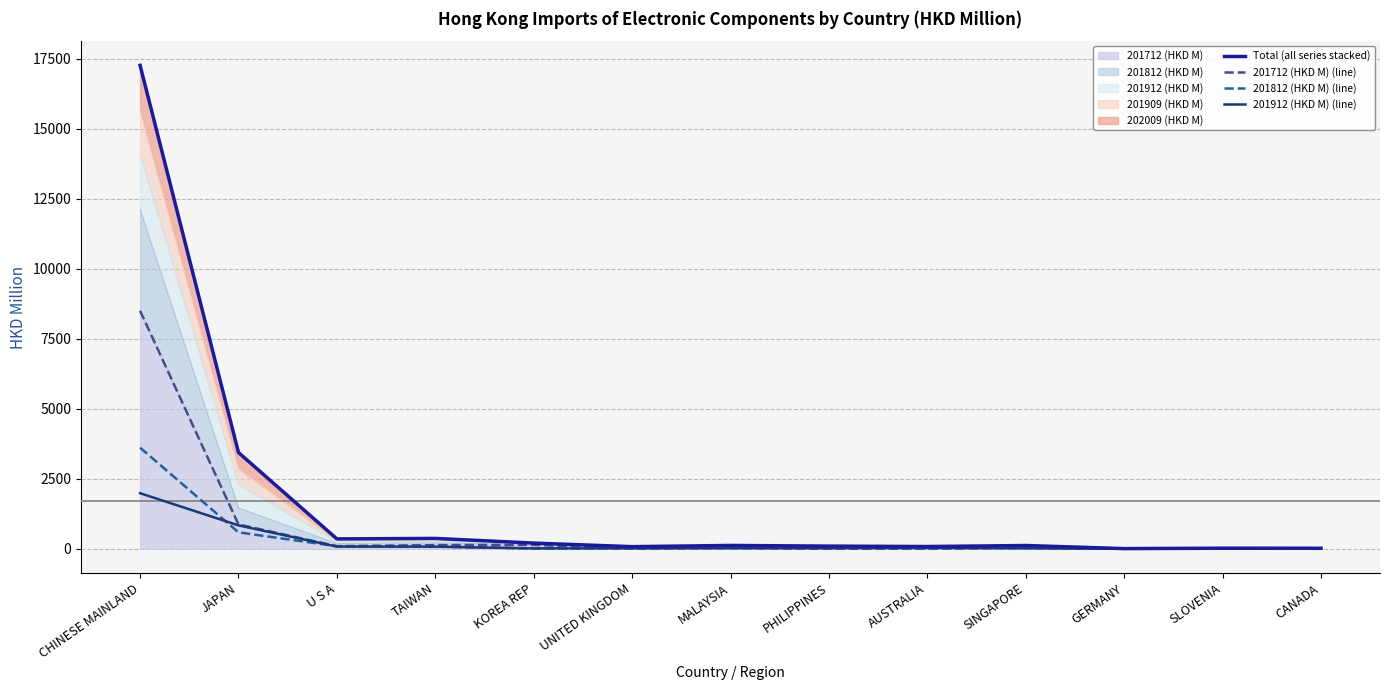

What is the sum of all 201912 (HKD M) (line) values?

3109.7